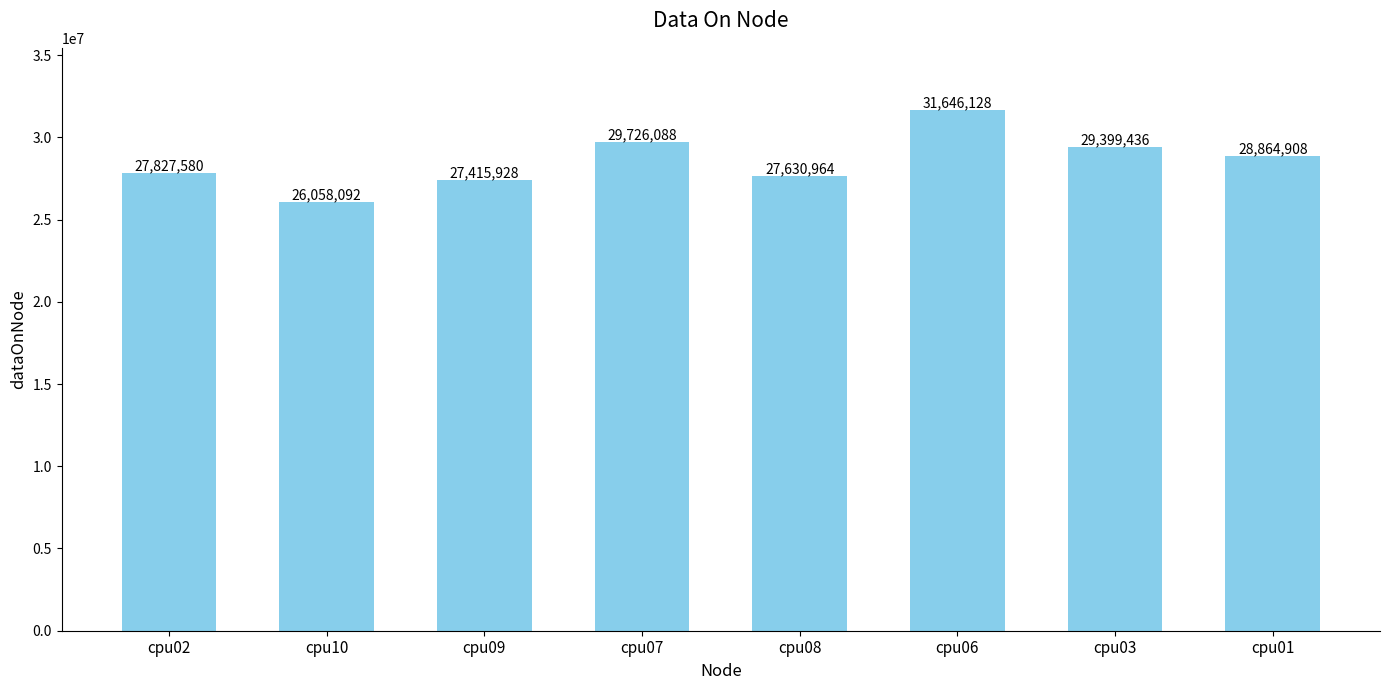

List the labels in order of value, largest first.

cpu06, cpu07, cpu03, cpu01, cpu02, cpu08, cpu09, cpu10